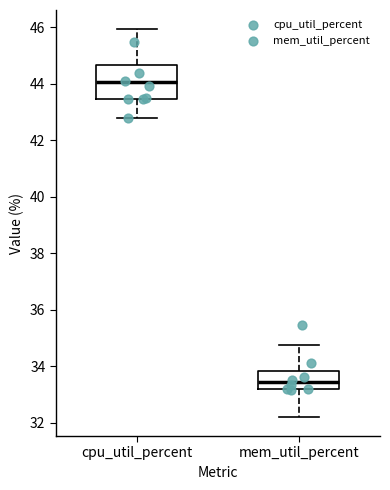

Reading left to right, transcribe this box plot: for each box, give where its median line is, the range the box spans, and where its two whiskers end, as read against the y-axis. The values are not printed on the chart, so give them approximately, as read against the axis.

cpu_util_percent: median 44.0, box 43.4 to 44.6, whiskers 42.8 to 46.0
mem_util_percent: median 33.4, box 33.2 to 33.8, whiskers 32.2 to 34.8